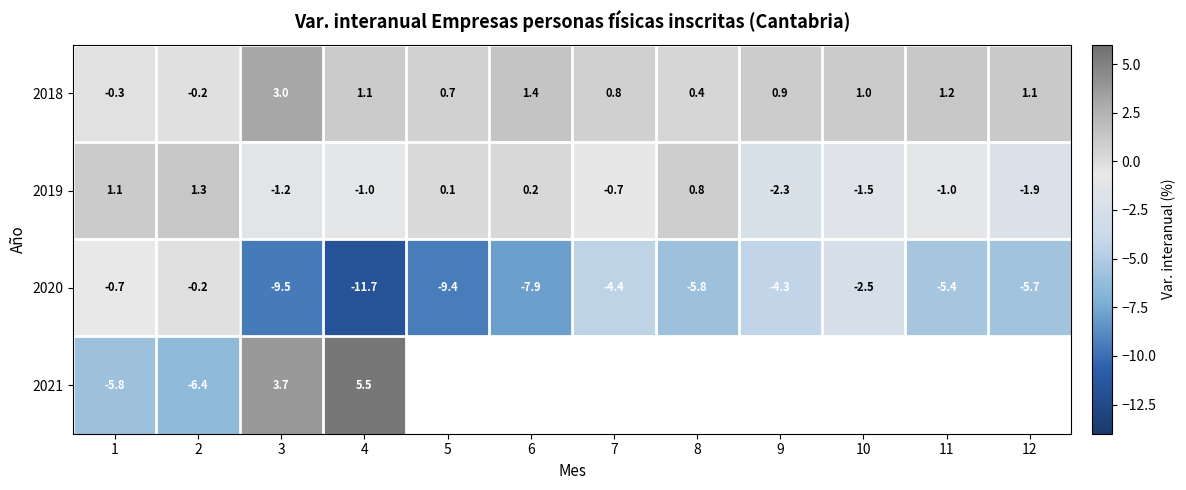

What is the average value of the 2020 series?

-5.6